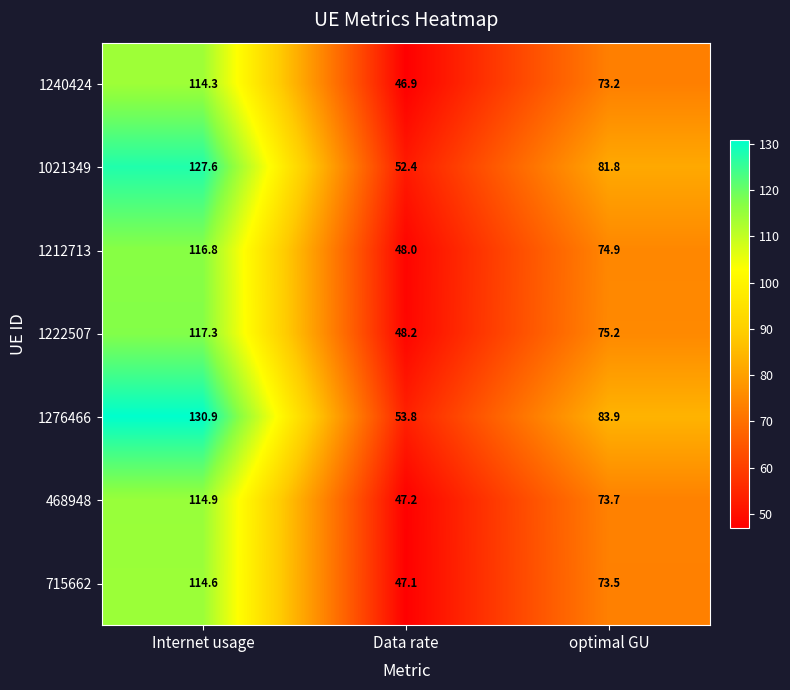

What is the difference between the highest and lowest values at optimal GU?

10.7